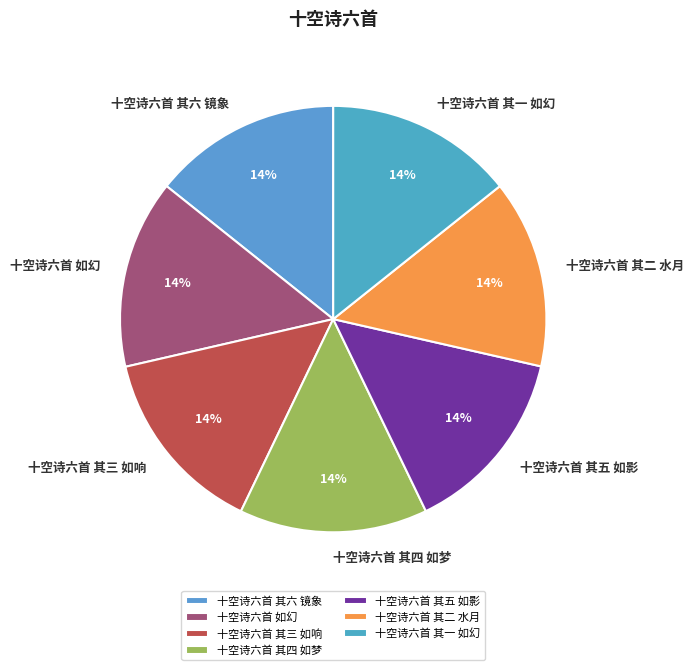

To the nearest percent, what is the combined percentage of 十空诗六首 其六 镜象 and 十空诗六首 其四 如梦?

29%